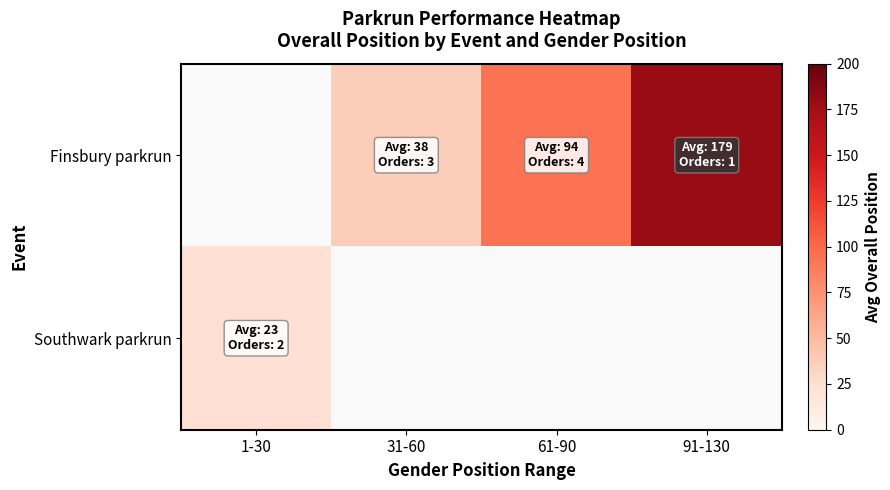

What is the lowest value of the Southwark parkrun series?

23.0